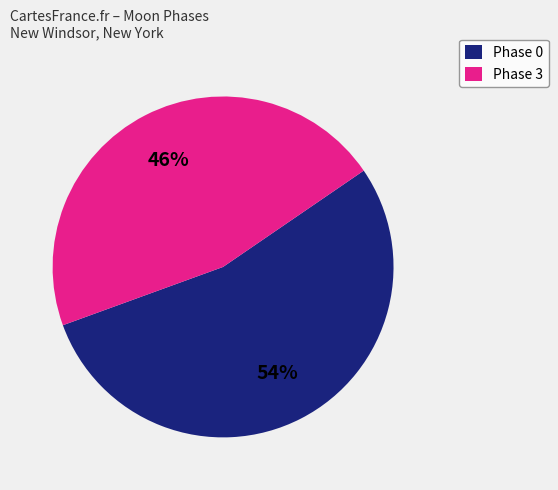

How many slices are in this pie chart?

2